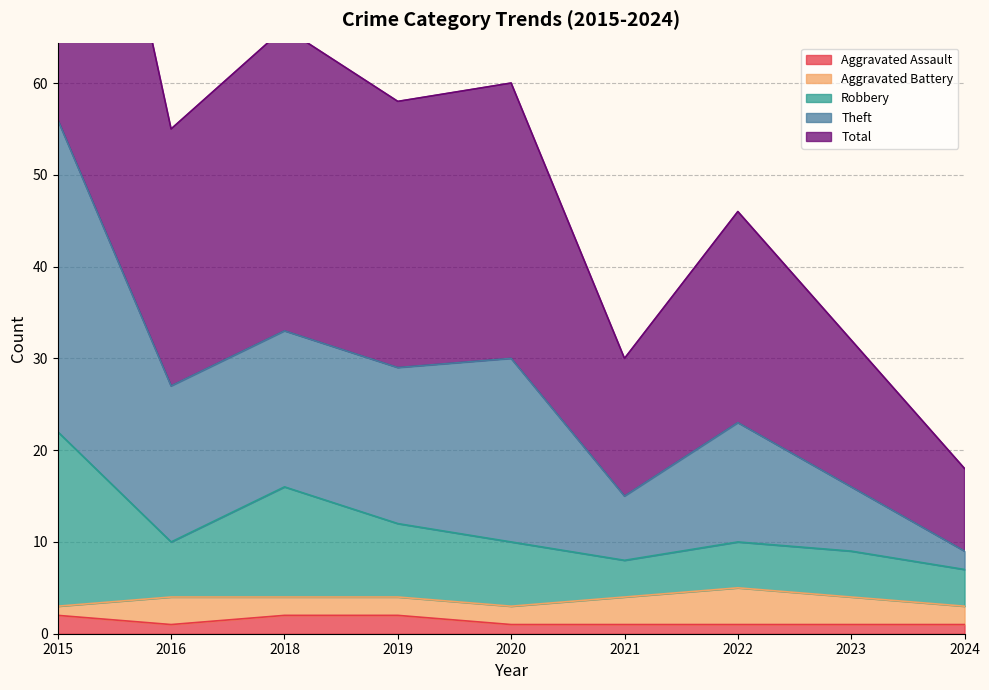

True or false: Theft and Robbery cross at least once.

False